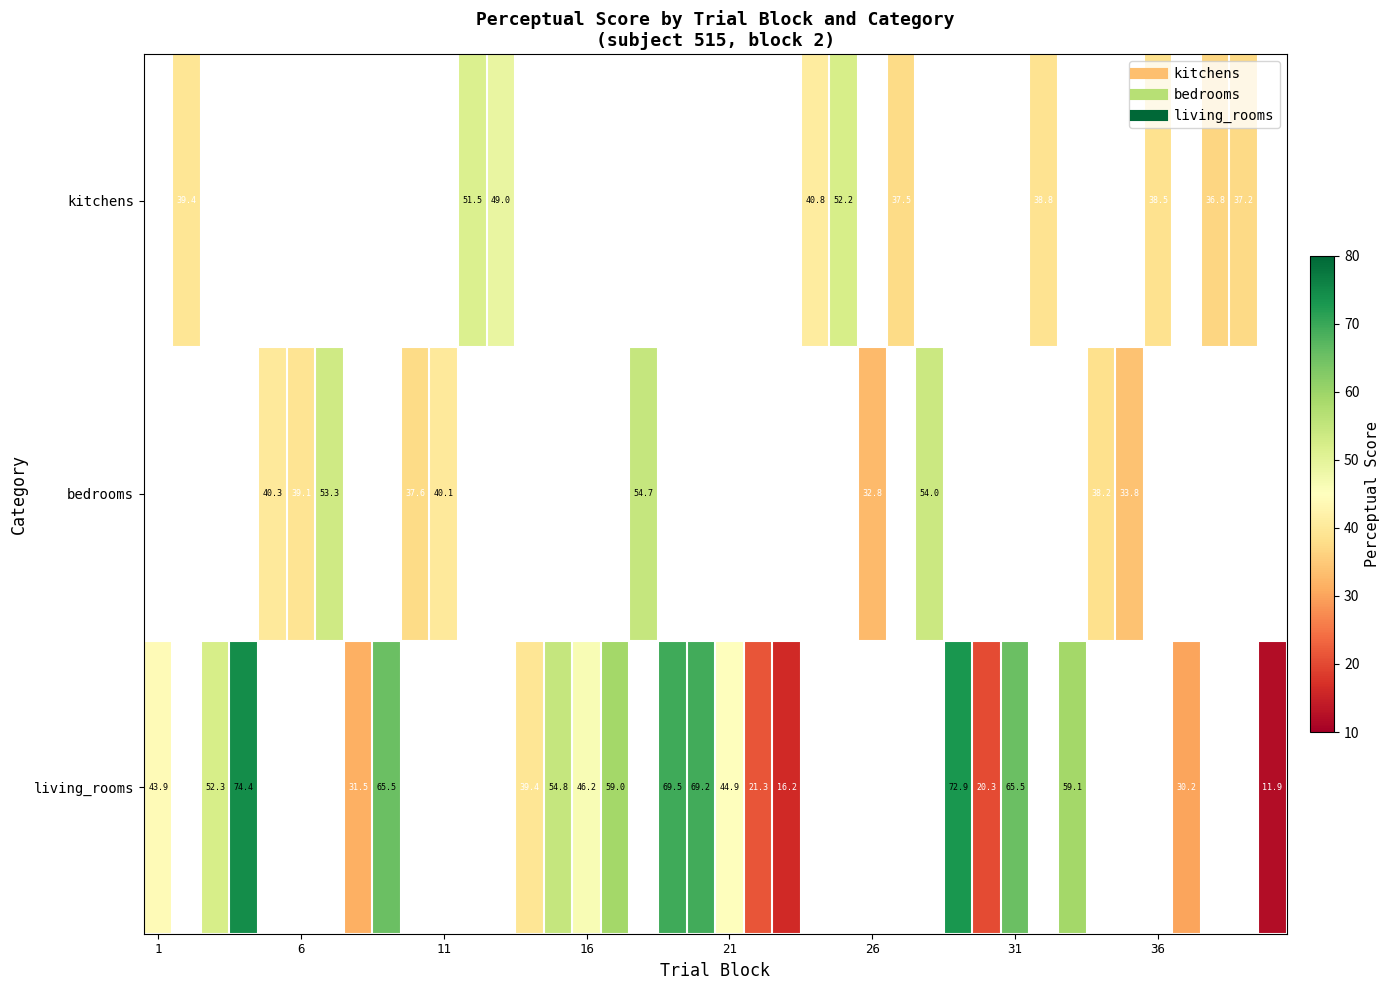

What is the difference between the maximum and minimum values in the living_rooms series?

62.5